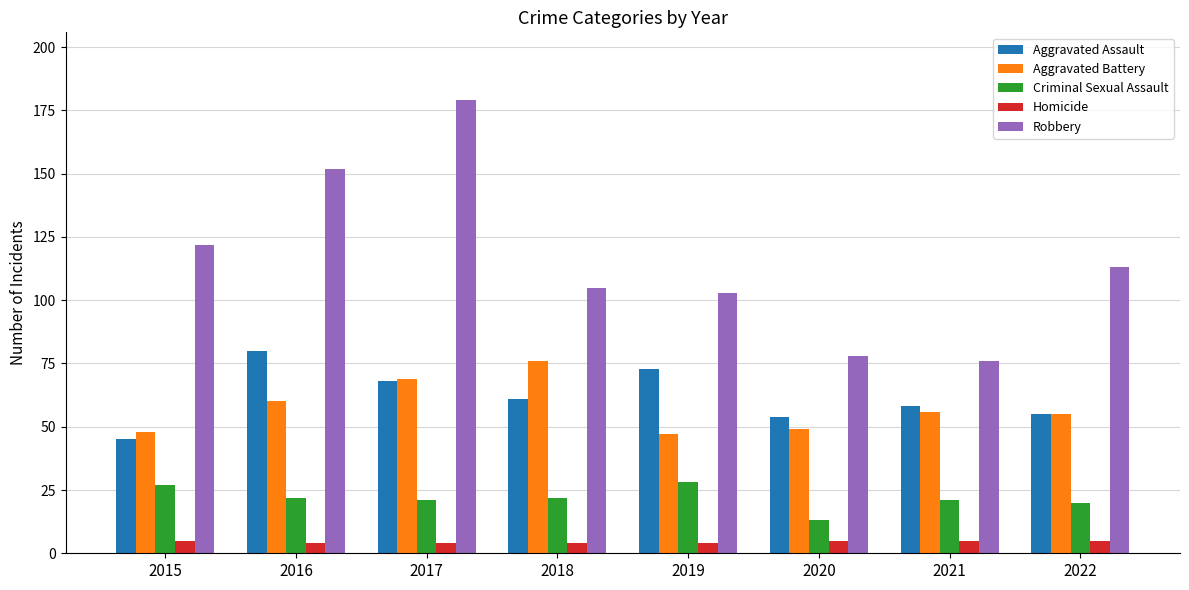

Reading left to right, extract all data points from this chart.

Aggravated Assault: 2015=45	2016=80	2017=68	2018=61	2019=73	2020=54	2021=58	2022=55
Aggravated Battery: 2015=48	2016=60	2017=69	2018=76	2019=47	2020=49	2021=56	2022=55
Criminal Sexual Assault: 2015=27	2016=22	2017=21	2018=22	2019=28	2020=13	2021=21	2022=20
Homicide: 2015=5	2016=4	2017=4	2018=4	2019=4	2020=5	2021=5	2022=5
Robbery: 2015=122	2016=152	2017=179	2018=105	2019=103	2020=78	2021=76	2022=113